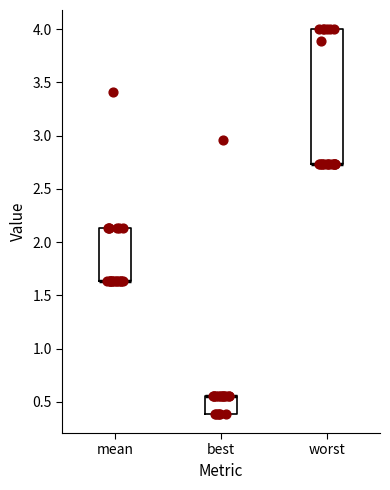

Reading left to right, transcribe this box plot: for each box, give where its median line is, the range the box spans, and where its two whiskers end, as read against the y-axis. The values are not printed on the chart, so give them approximately, as read against the axis.

mean: median 1.65 (drawn on the box's lower edge), box 1.65 to 2.15, whiskers 1.65 to 2.15
best: median 0.55 (drawn on the box's upper edge), box 0.40 to 0.55, whiskers 0.40 to 0.55
worst: median 2.75 (drawn on the box's lower edge), box 2.75 to 4.00, whiskers 2.75 to 4.00